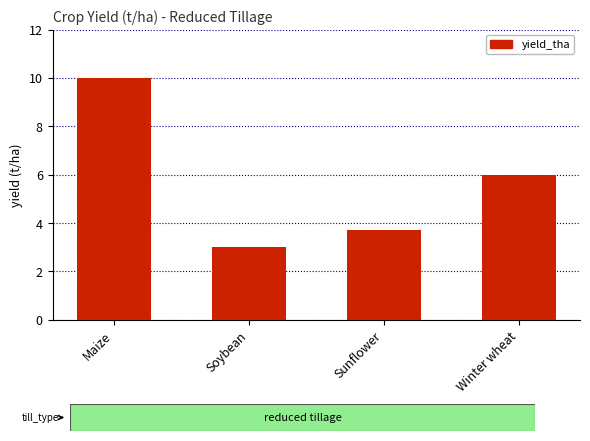

What position from the right is Maize?

4